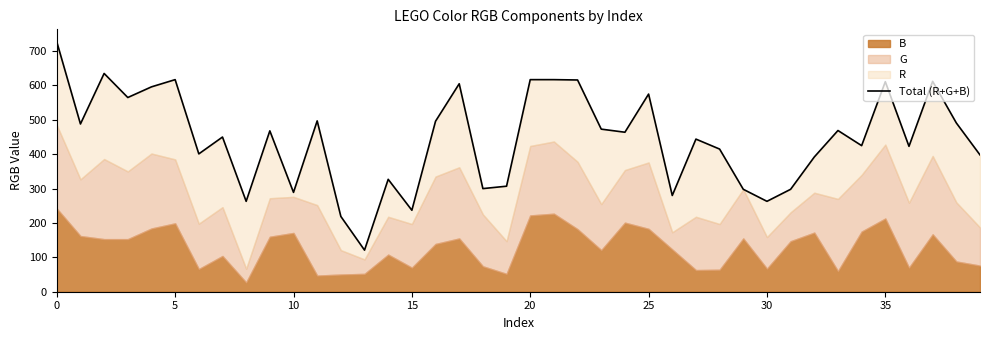

Does the chart have visible grid lines?

No